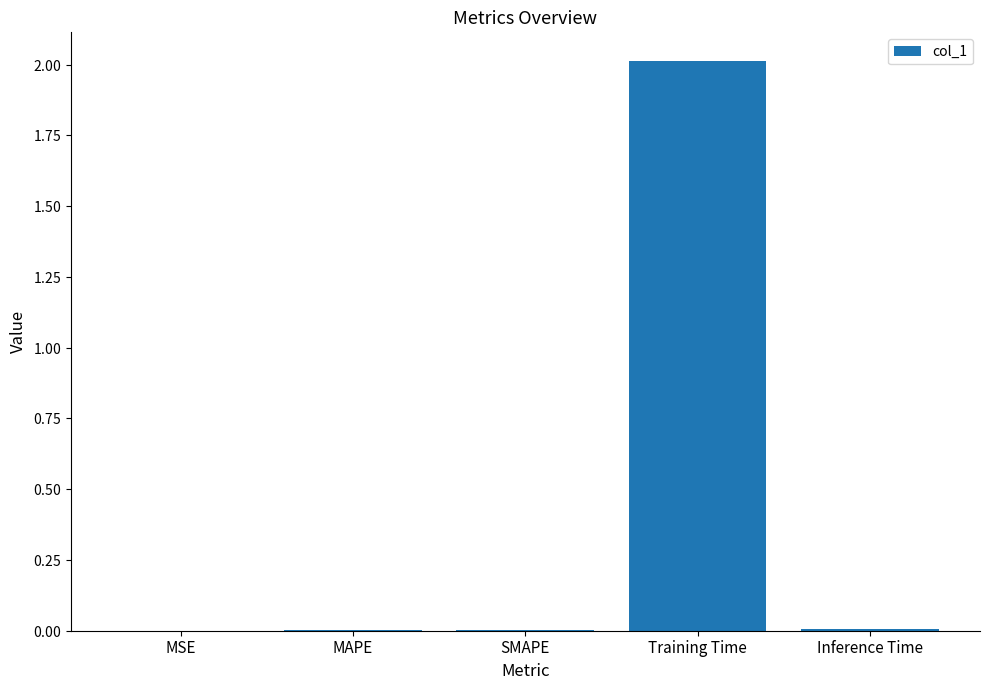

Count the number of categories in the chart.

5